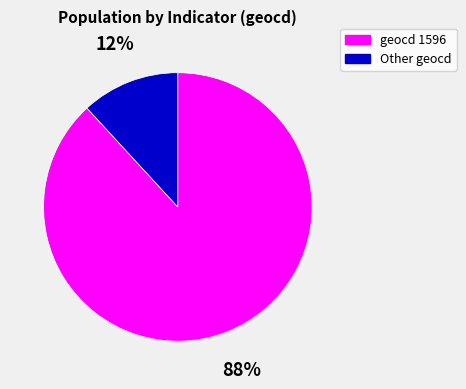

To the nearest percent, what portion does Other geocd represent?

12%